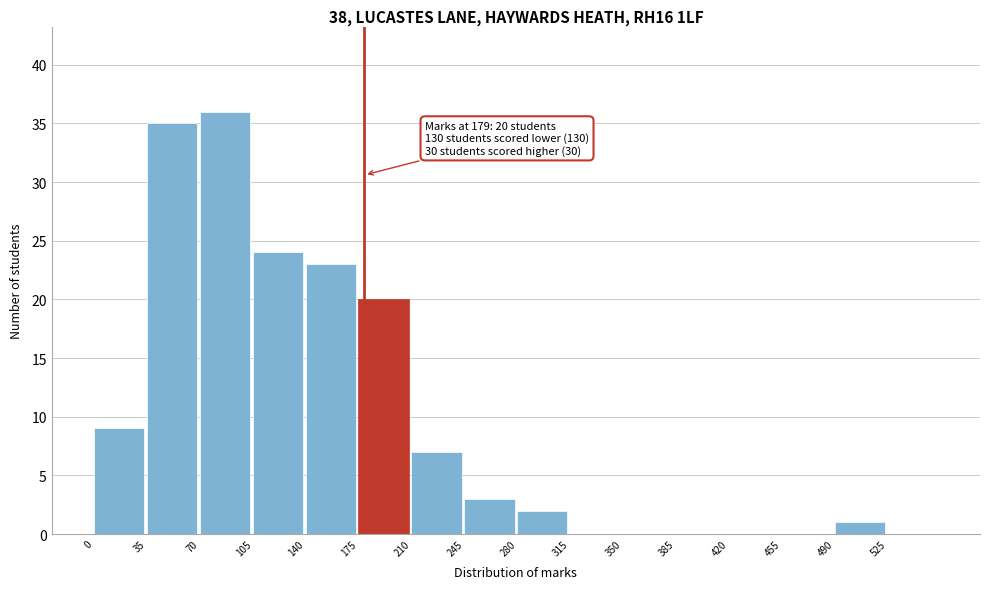

Which range on the x-axis has the tallest bar?

70 to 105